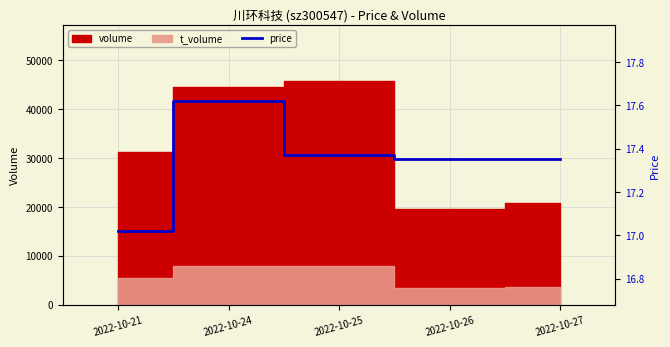

Rank the categories by value from lowest to highest.

2022-10-21, 2022-10-26, 2022-10-27, 2022-10-25, 2022-10-24